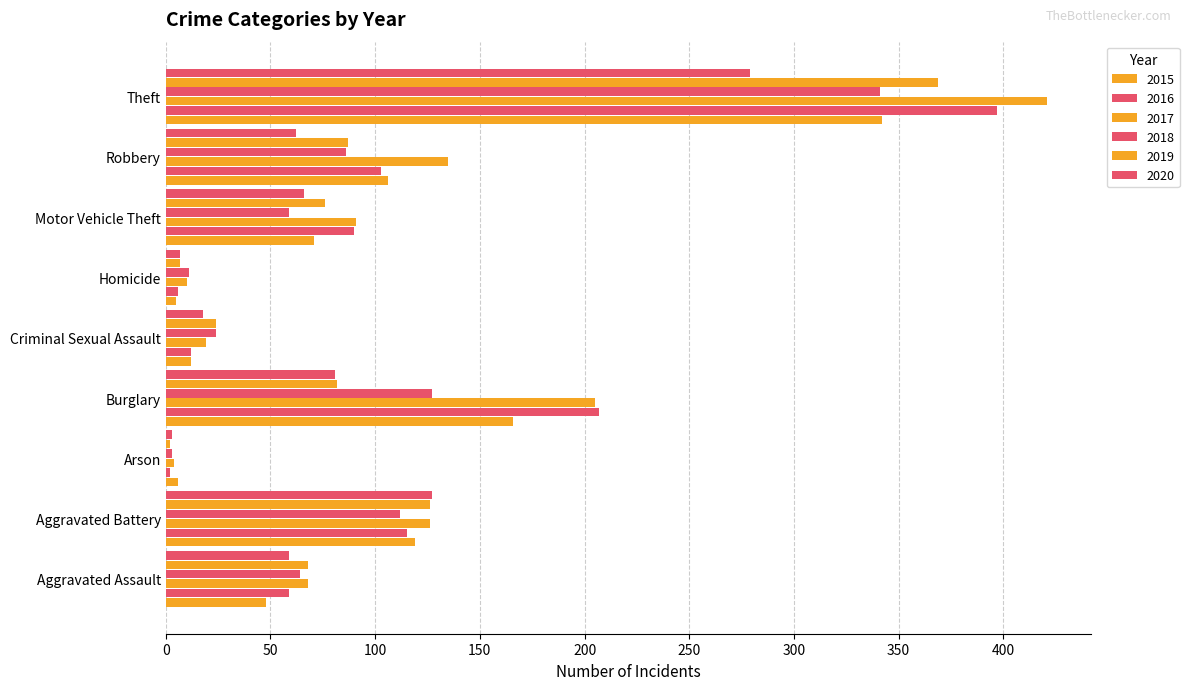

List the series in order of their peak value, highest first.

2017, 2016, 2019, 2015, 2018, 2020